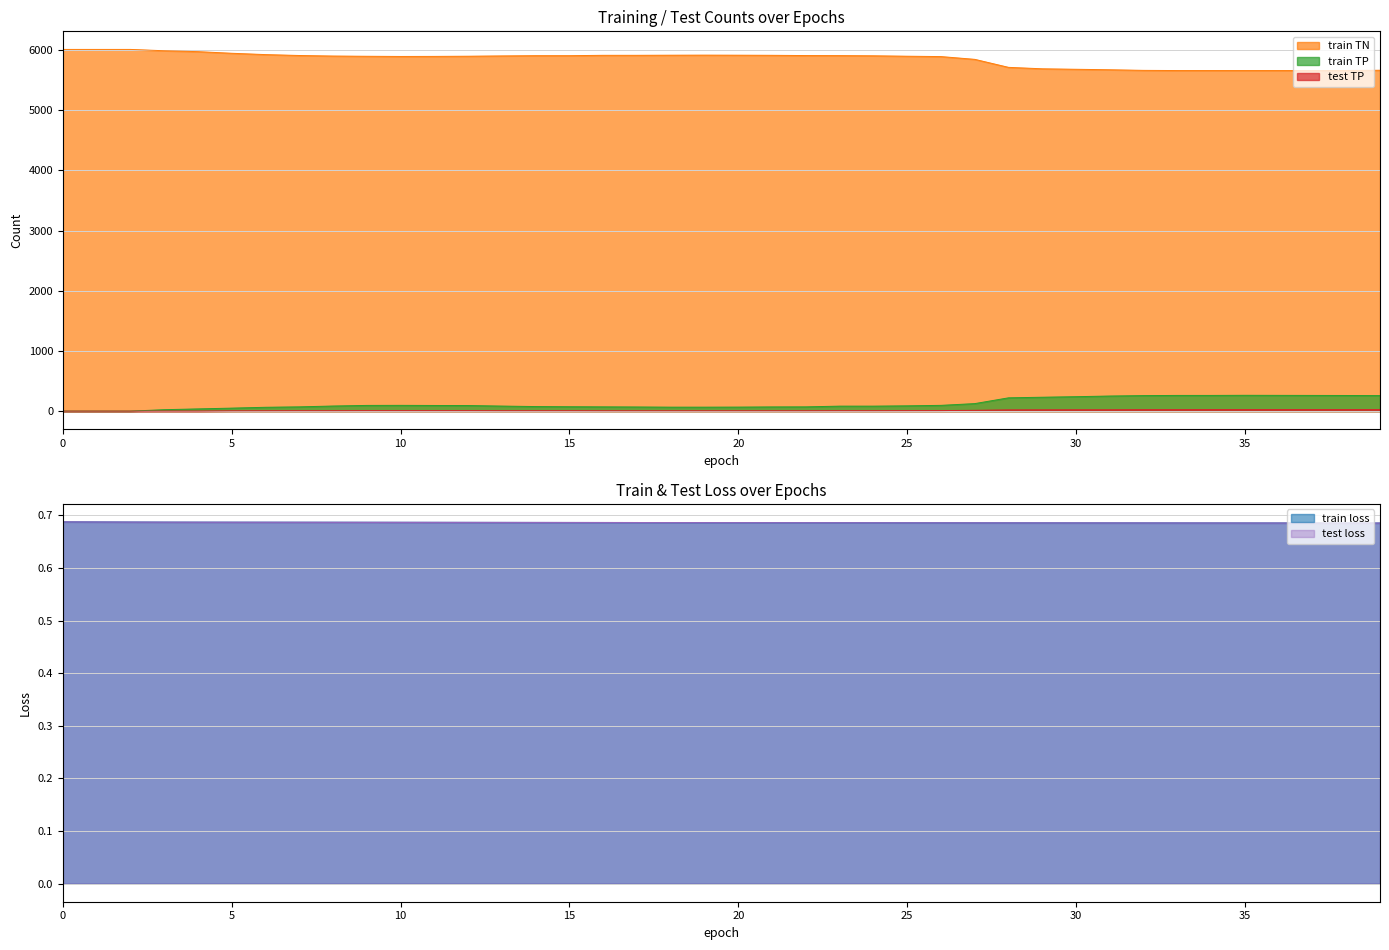

Is it true that test loss equals 0.7 at 12?

True